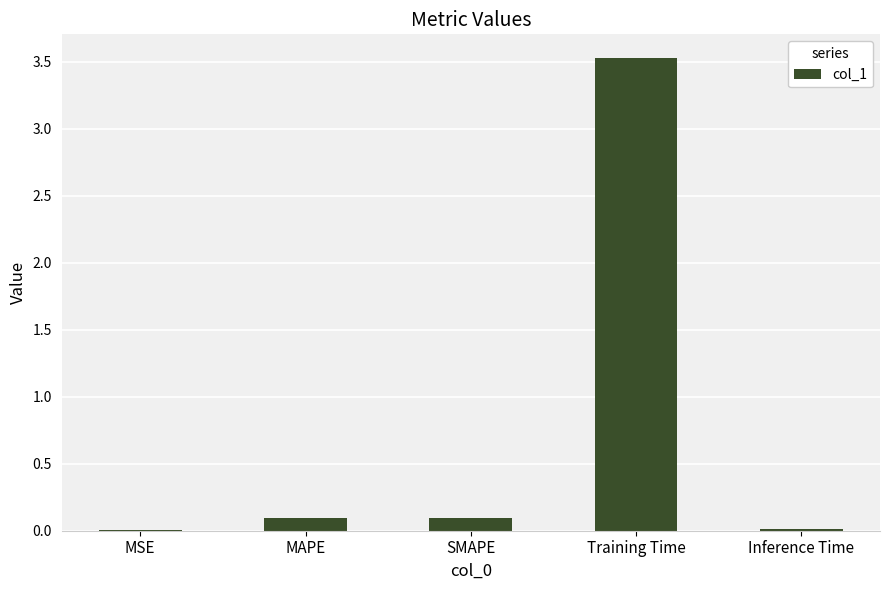

The chart shows a value of 0.0 at Inference Time. True or false?

True